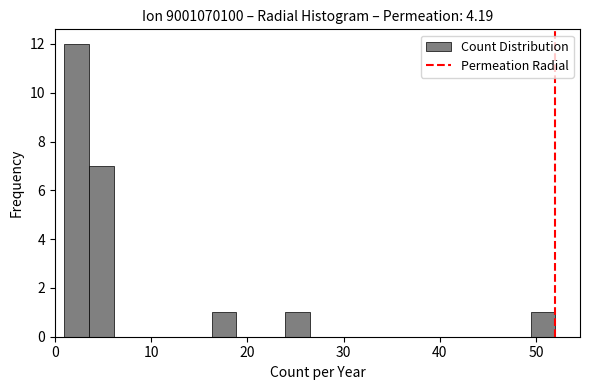

Around what value on the x-axis is the tallest bar? Give the approximate position of its centre, as read against the axis.

2